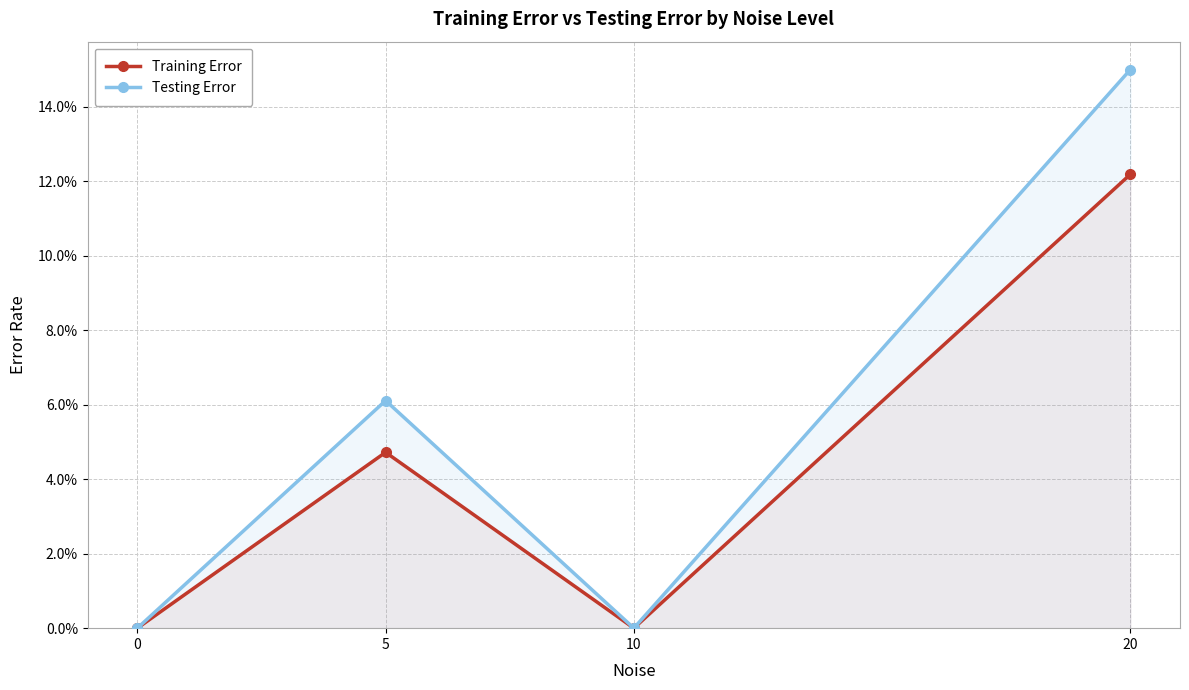

What is the difference between the Testing Error values at 20 and 10?

0.1